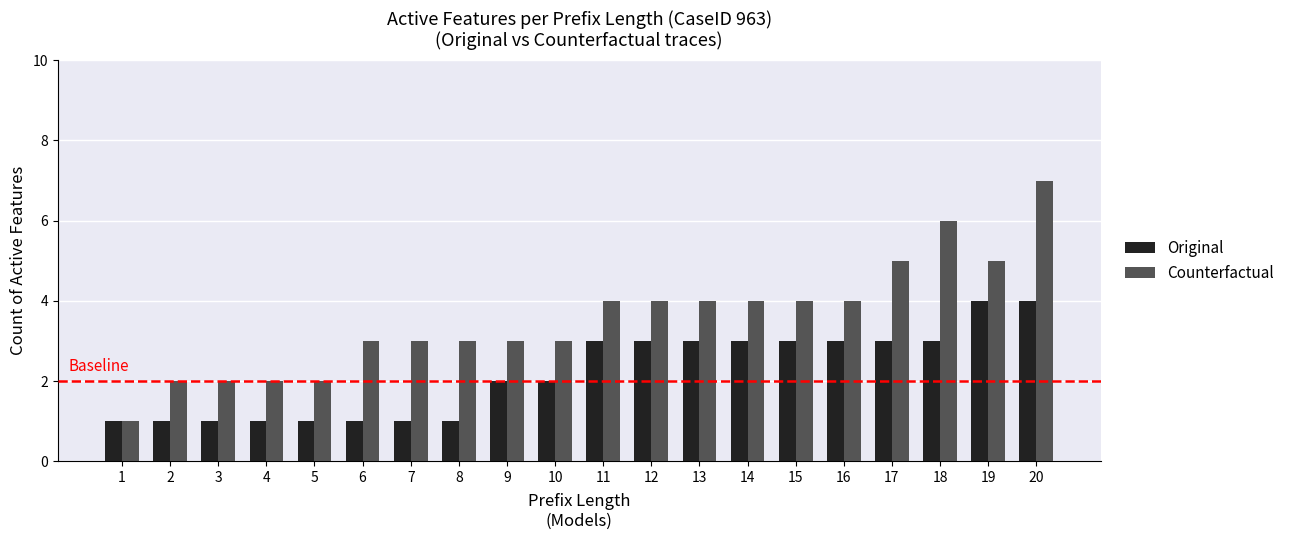

What is the sum of all Counterfactual values?

71